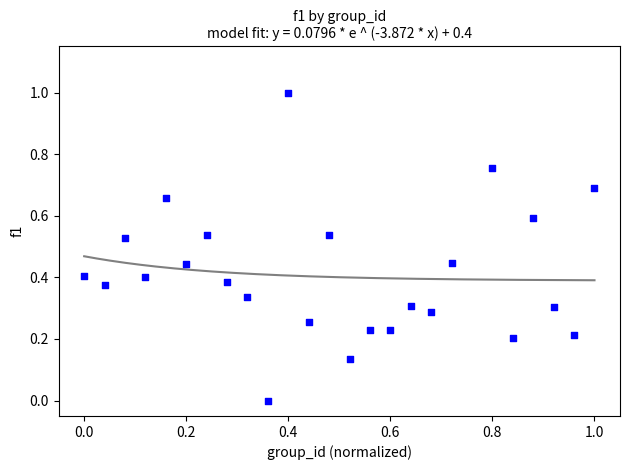

What is the range of Y values (max minus min)?

1.0